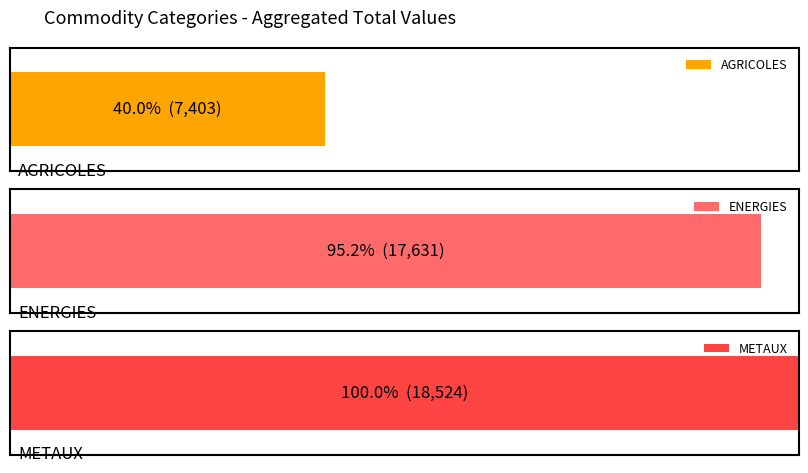

True or false: AGRICOLES has a value of 1999 at COTON.

False